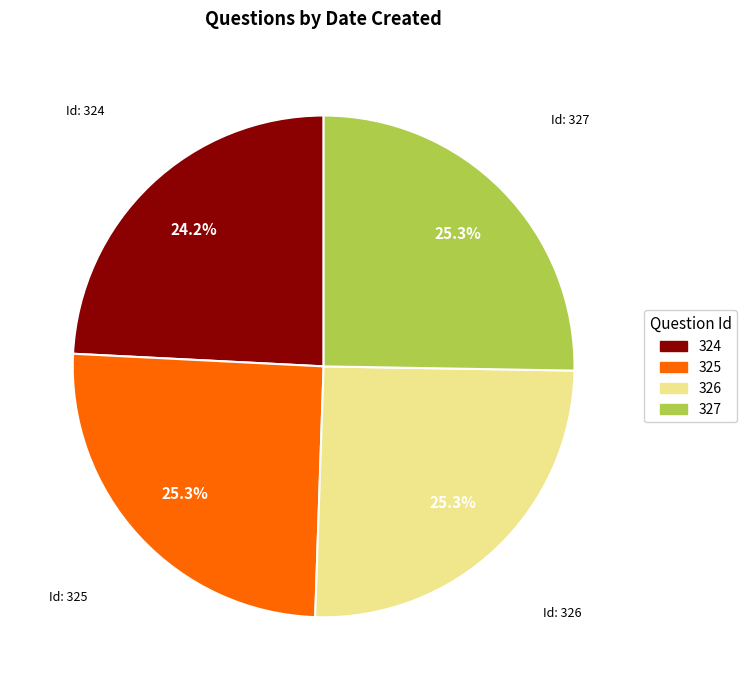

Between 325 and 324, which is larger?

325